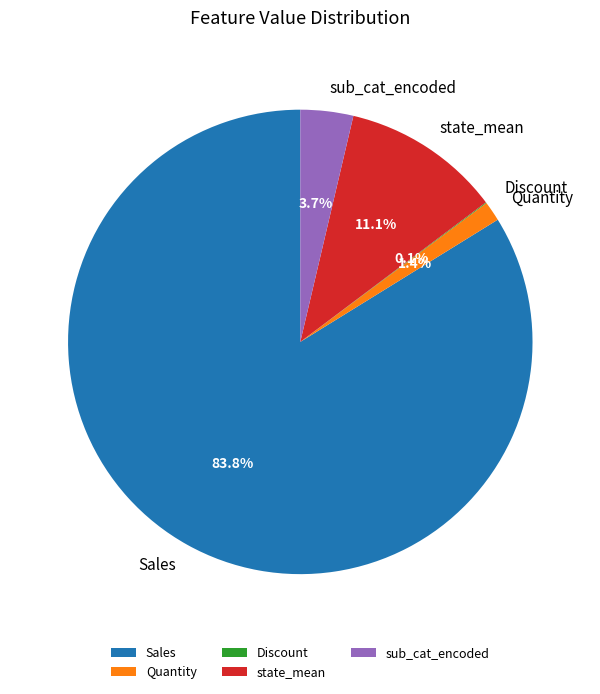

What percentage is NOT represented by Quantity?

98.6%